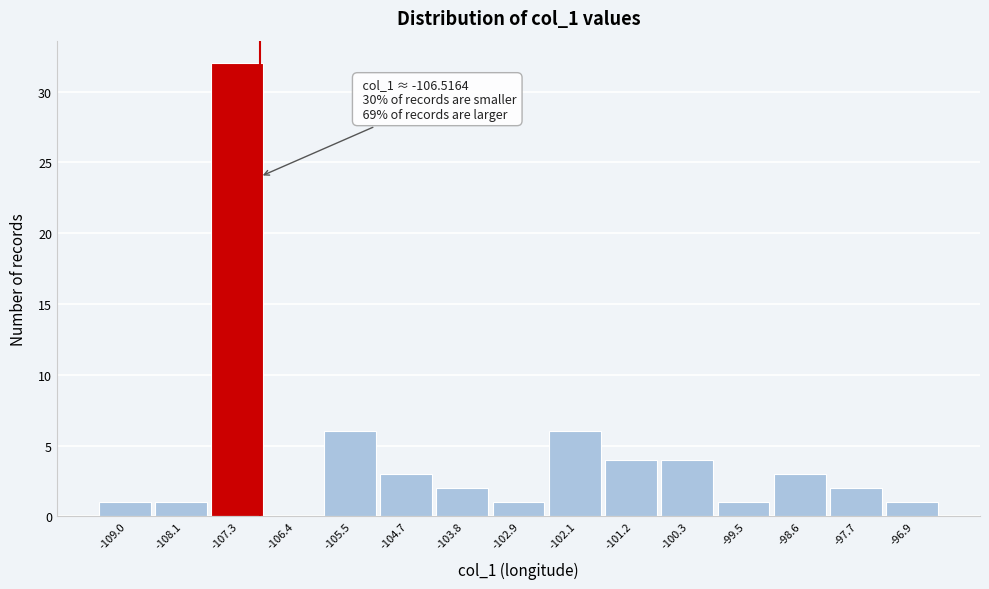

Reading left to right, what are all the values shown in this chart?

-109.0=1	-108.1=1	-107.3=32	-106.4=0	-105.5=6	-104.7=3	-103.8=2	-102.9=1	-102.1=6	-101.2=4	-100.3=4	-99.5=1	-98.6=3	-97.7=2	-96.9=1